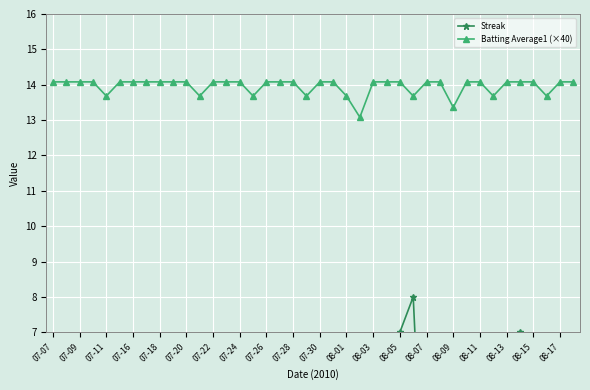

True or false: Streak and Batting Average1 (×40) intersect in this chart.

False